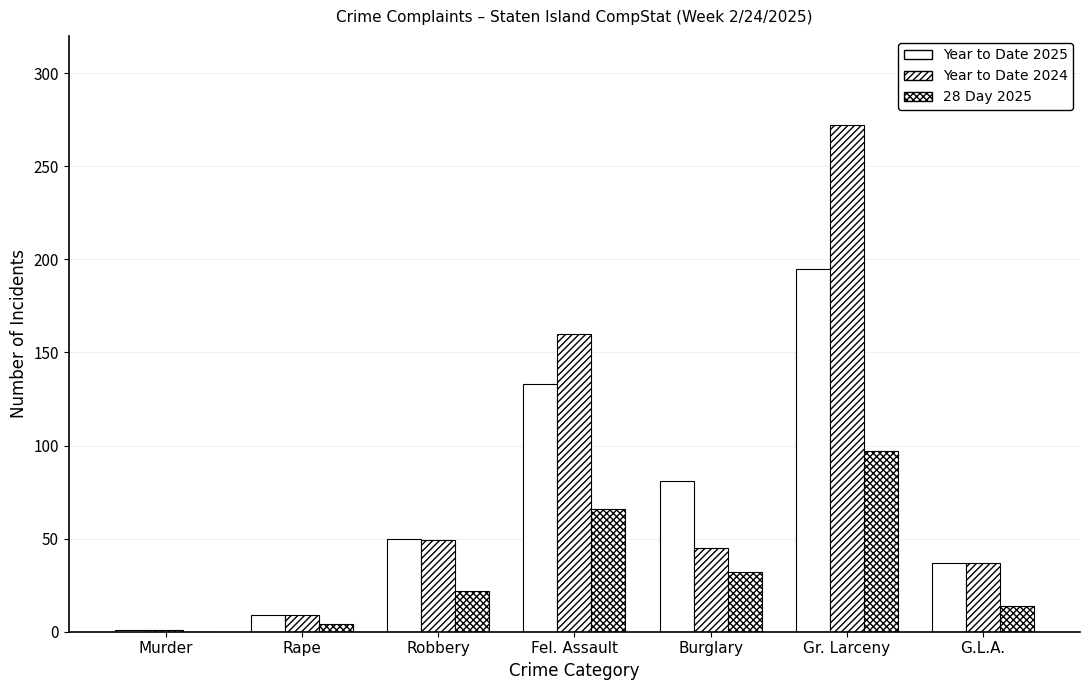

Which label corresponds to the largest value in the chart?

Gr. Larceny